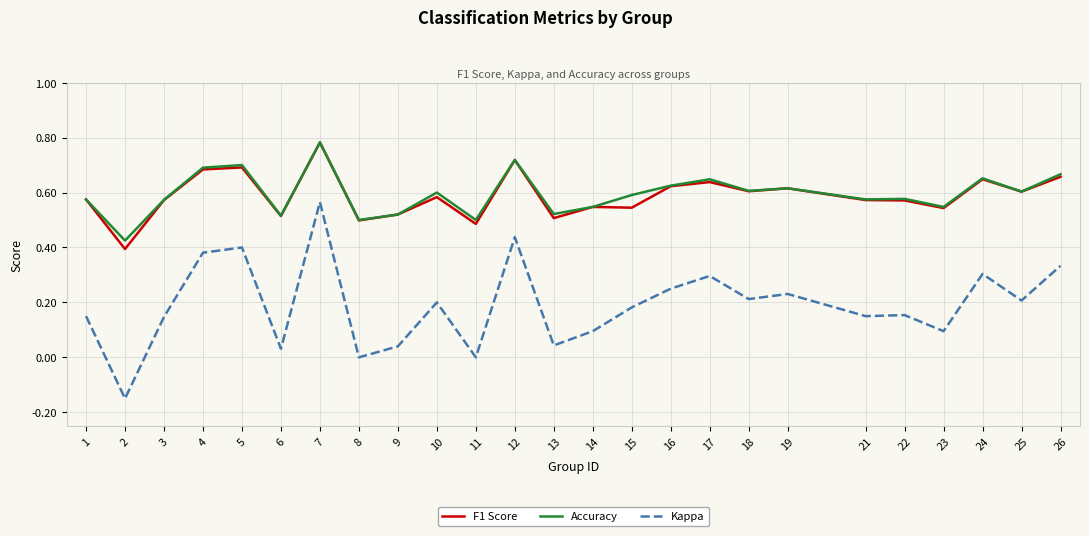

The value of F1 Score at 3 is 1.0. True or false?

False